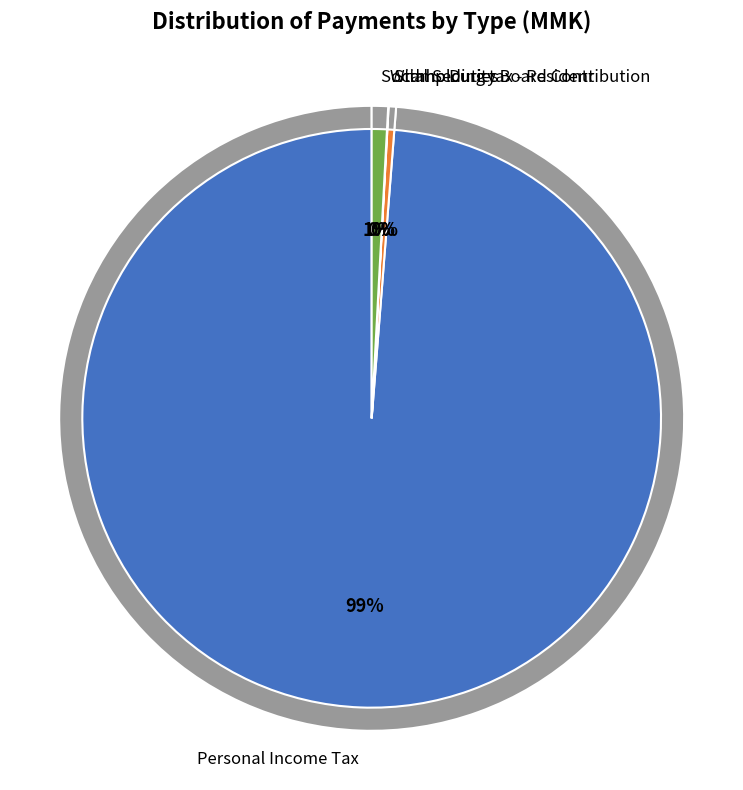

What is the change in value from Withholding tax - Resident to Social Security Board Contribution?

+61621764